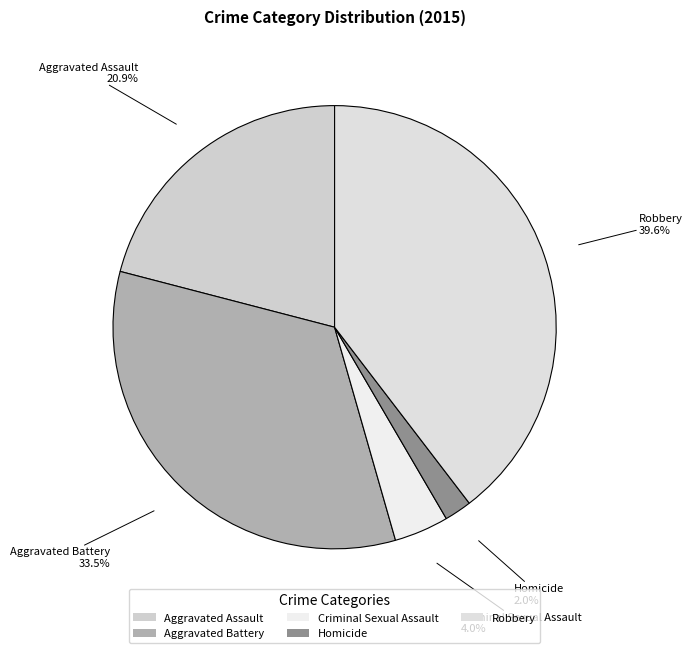

What is the ratio of the value at Aggravated Battery to the value at Aggravated Assault?

1.6